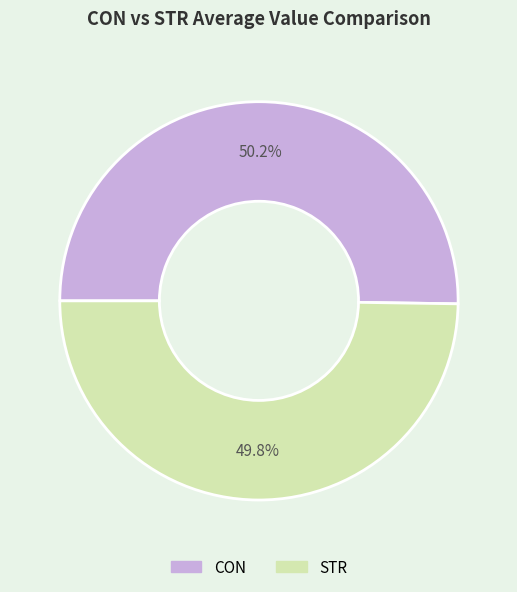

Does any single category account for the majority?

Yes